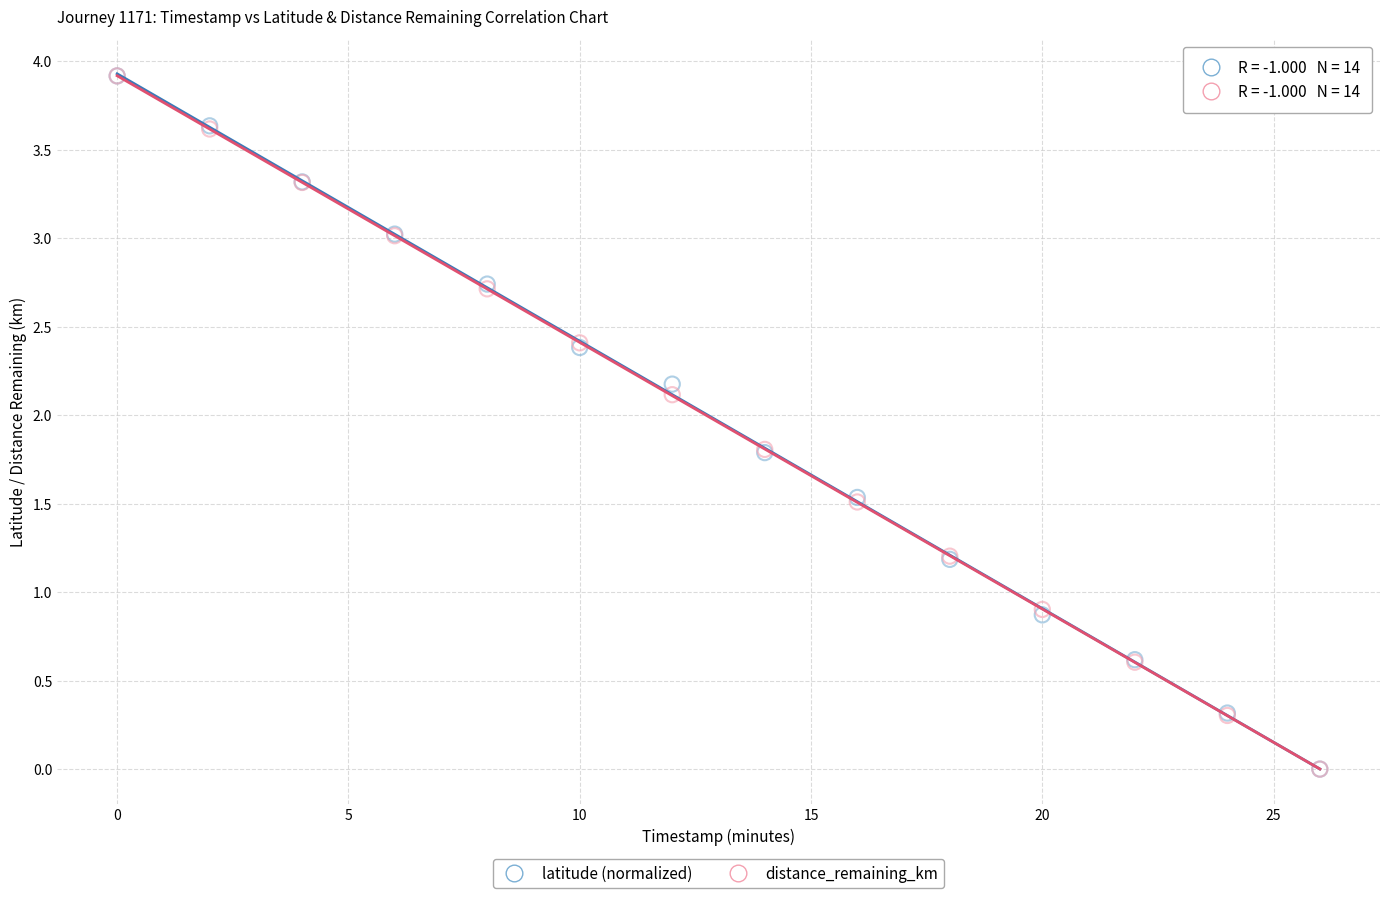

What are all the series names shown in the legend?

latitude (normalized), distance_remaining_km